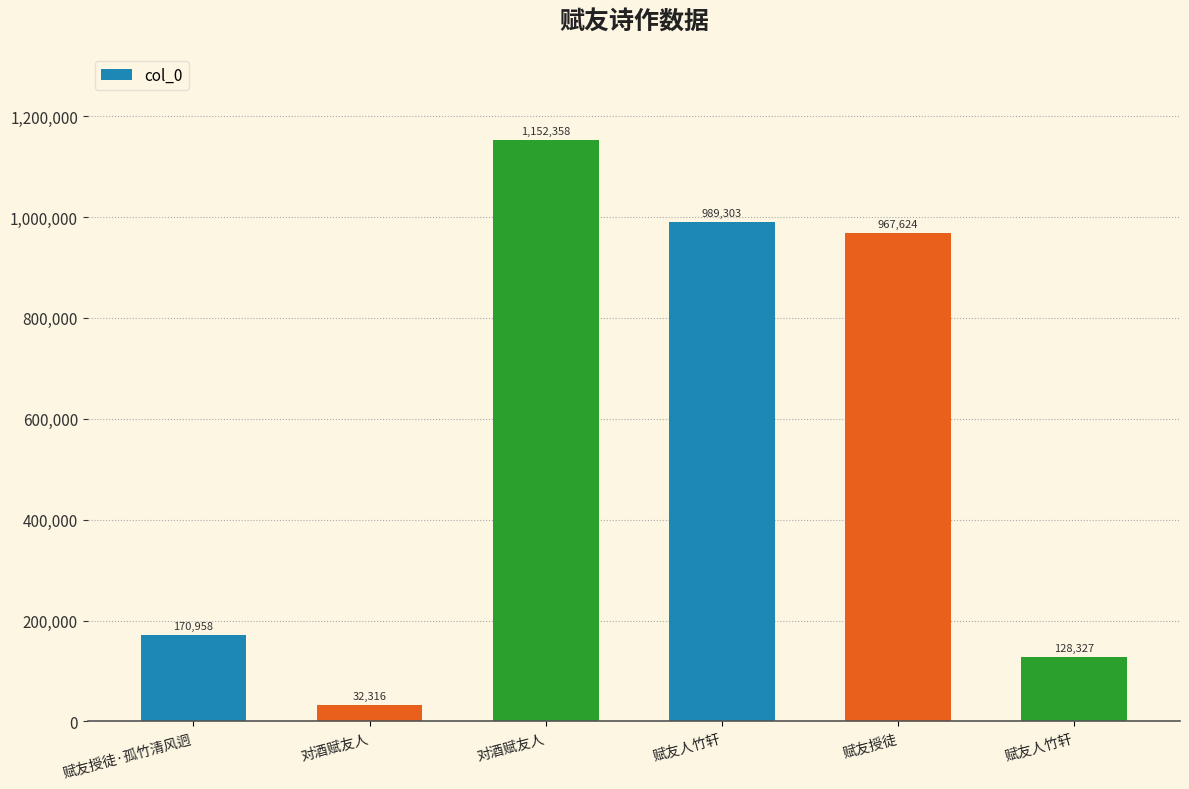

Between 赋友人竹轩 and 对酒赋友人, which is larger?

对酒赋友人